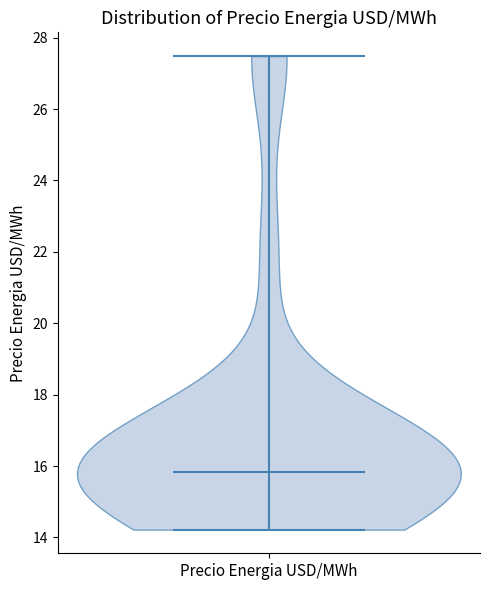

Where does the median line of the violin for Precio Energia USD/MWh sit on the y-axis? The values are not printed on the chart, so give them approximately, as read against the axis.

15.8